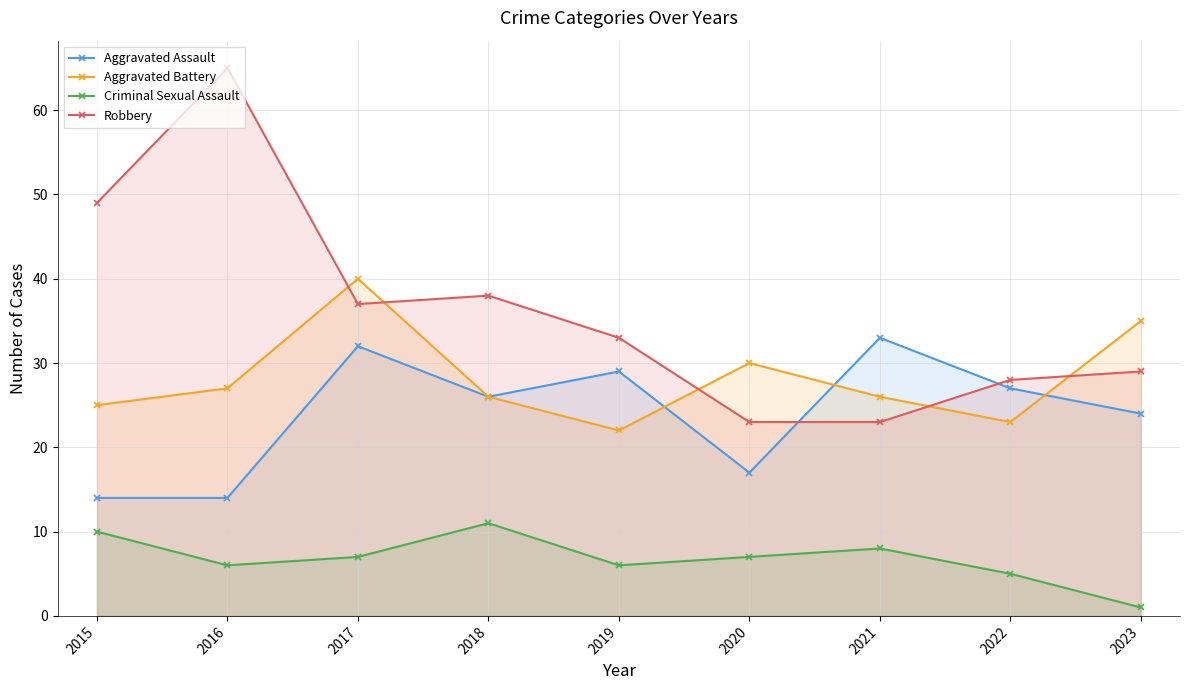

Which category has the lowest value in the Criminal Sexual Assault series?

2023